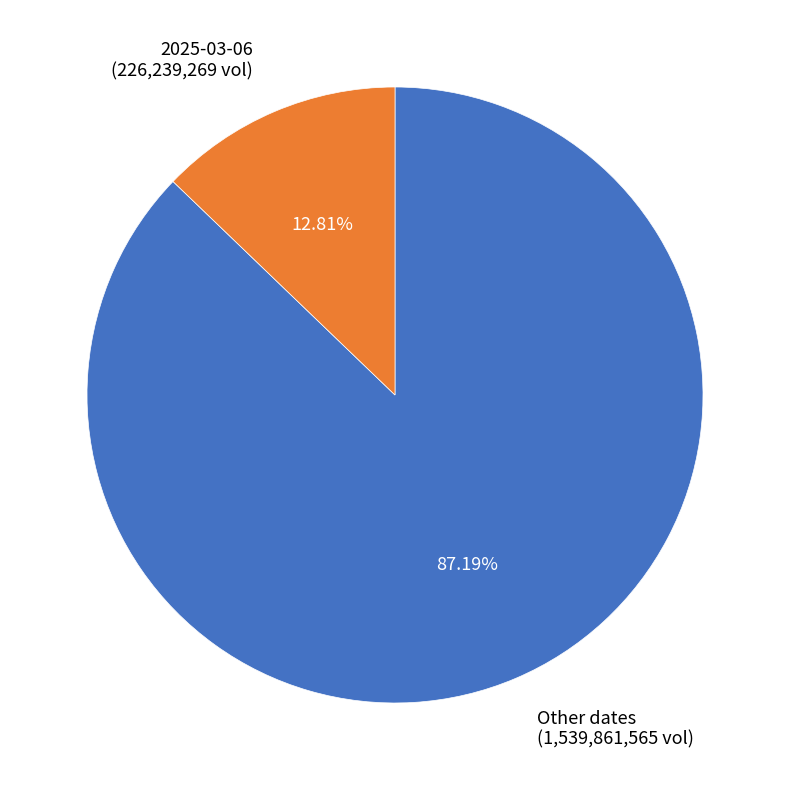

Is the sum of Other dates and 2025-03-06 greater than half?

Yes